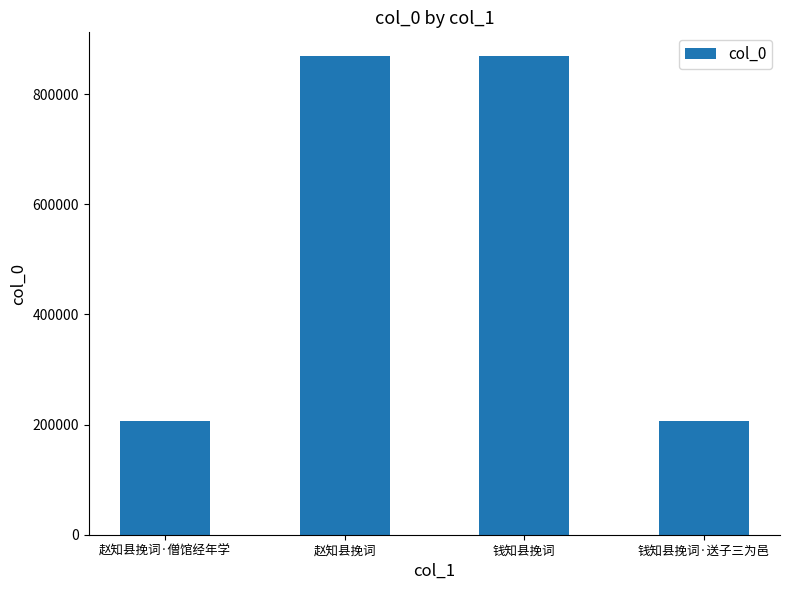

Where is the data nearest to the value 537749?

钱知县挽词·送子三为邑